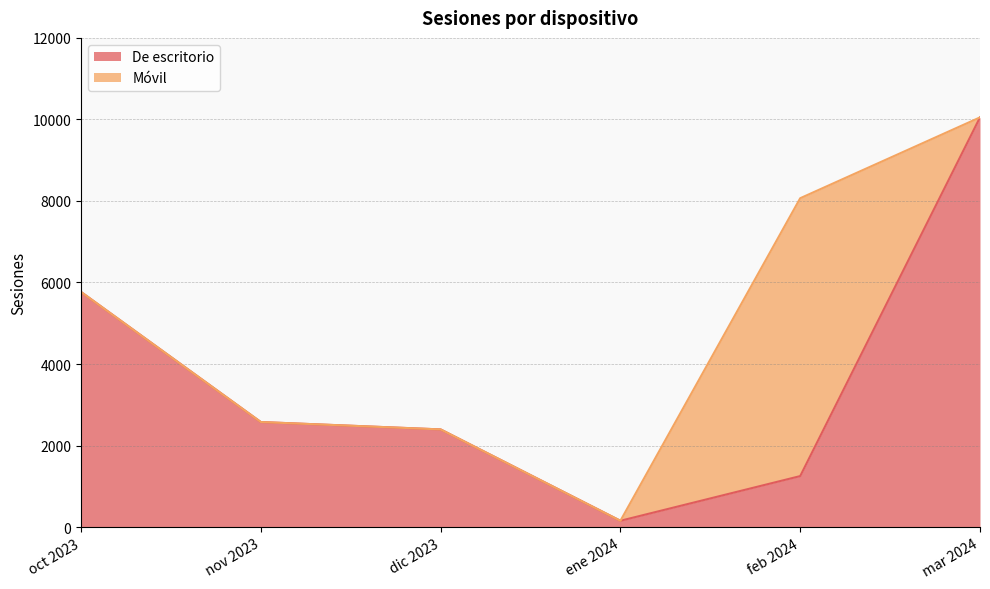

Reading left to right, transcribe all the data shown in this chart.

oct 2023=5768	nov 2023=2577	dic 2023=2396	ene 2024=155	feb 2024=1251	mar 2024=10050